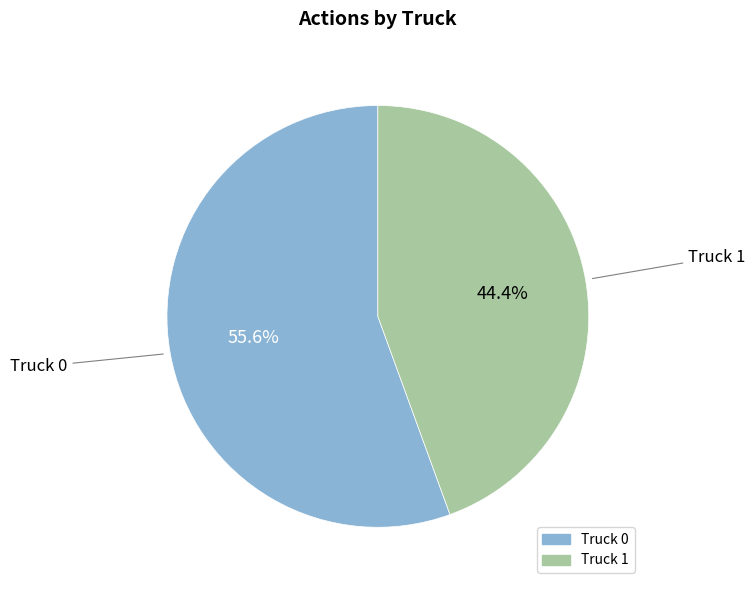

To the nearest percent, what percentage of the pie is Truck 1?

44%